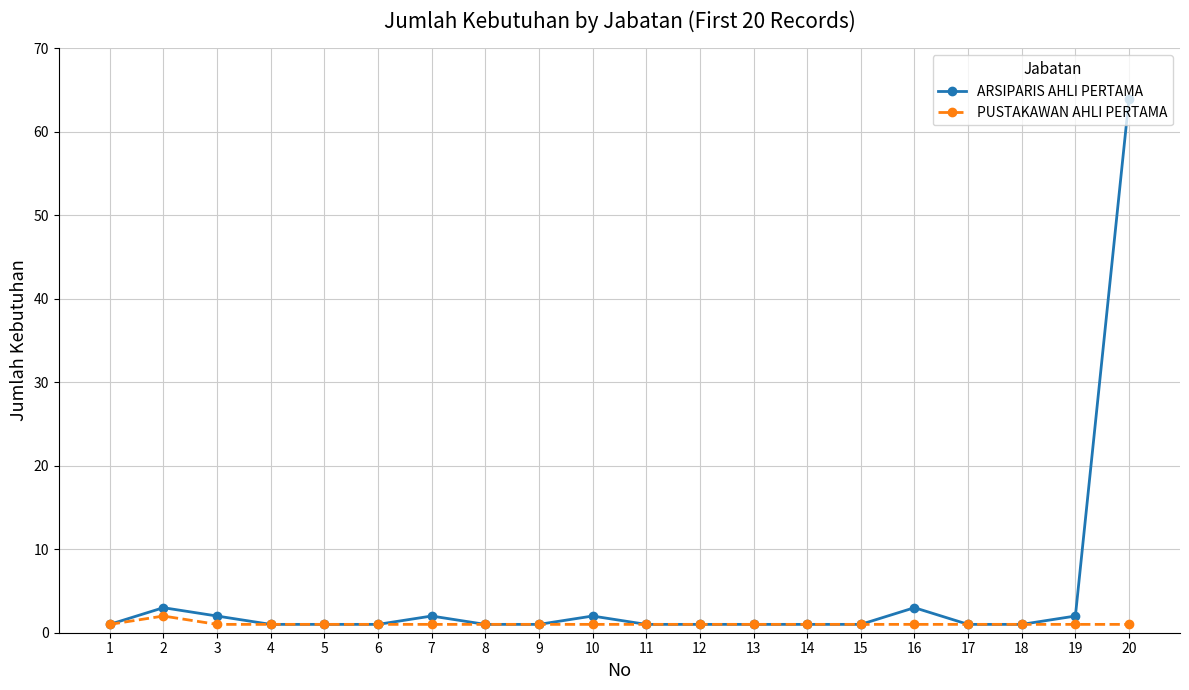

Rank the series by their average value, from lowest to highest.

PUSTAKAWAN AHLI PERTAMA, ARSIPARIS AHLI PERTAMA